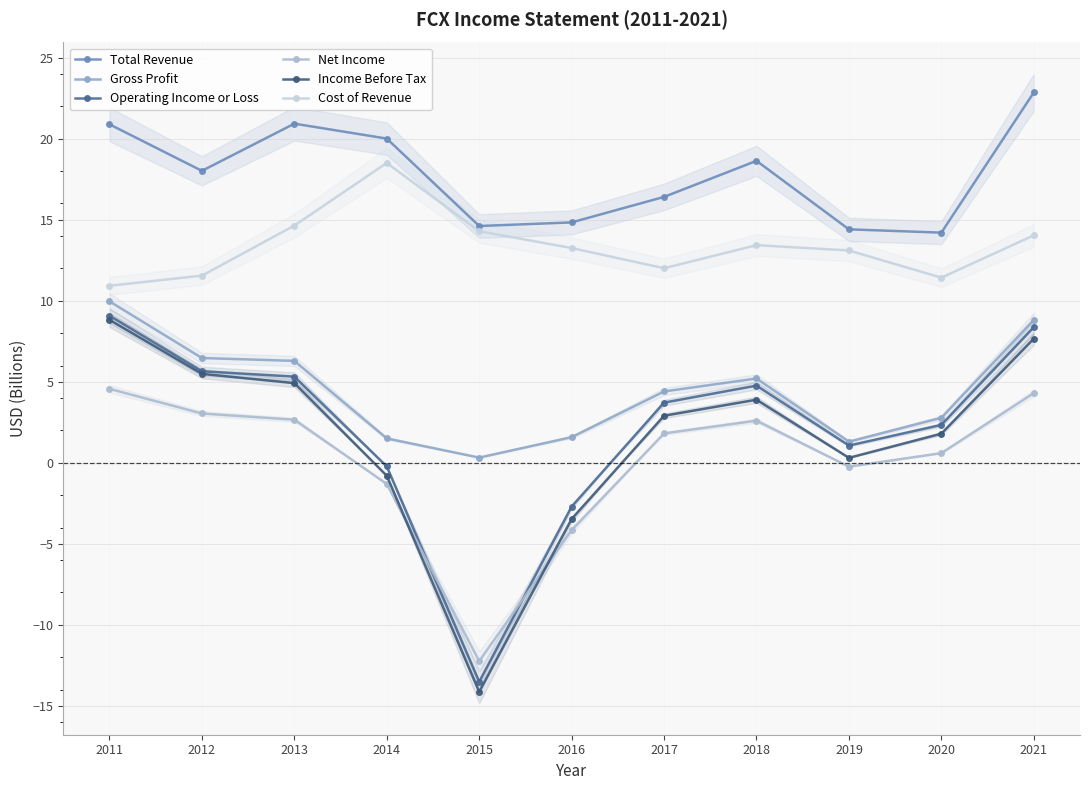

At which label does Income Before Tax first exceed 2?

2011